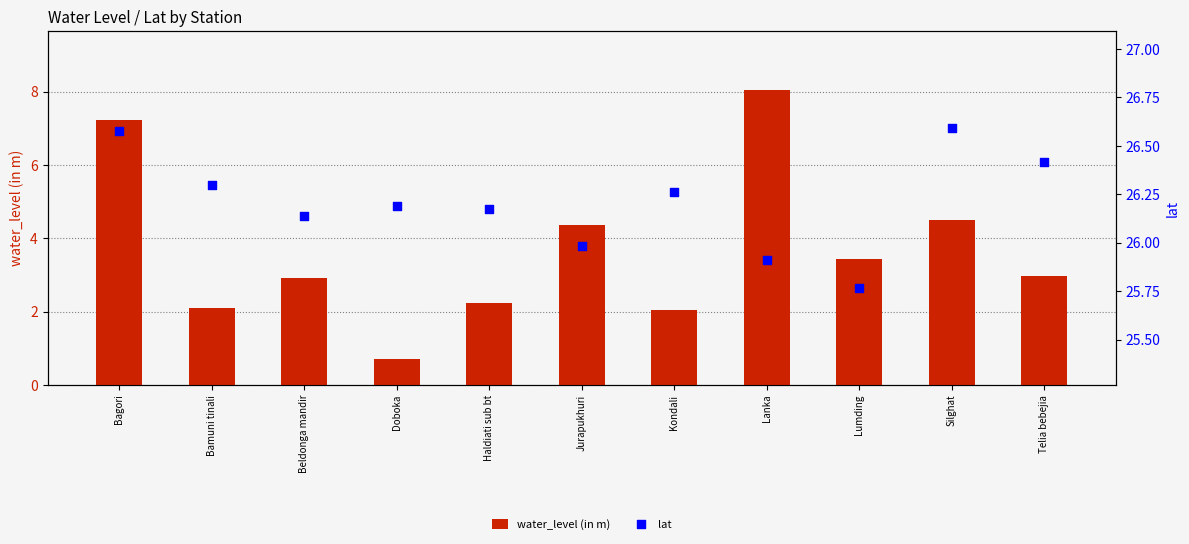

Which series has the largest total across all categories?

lat